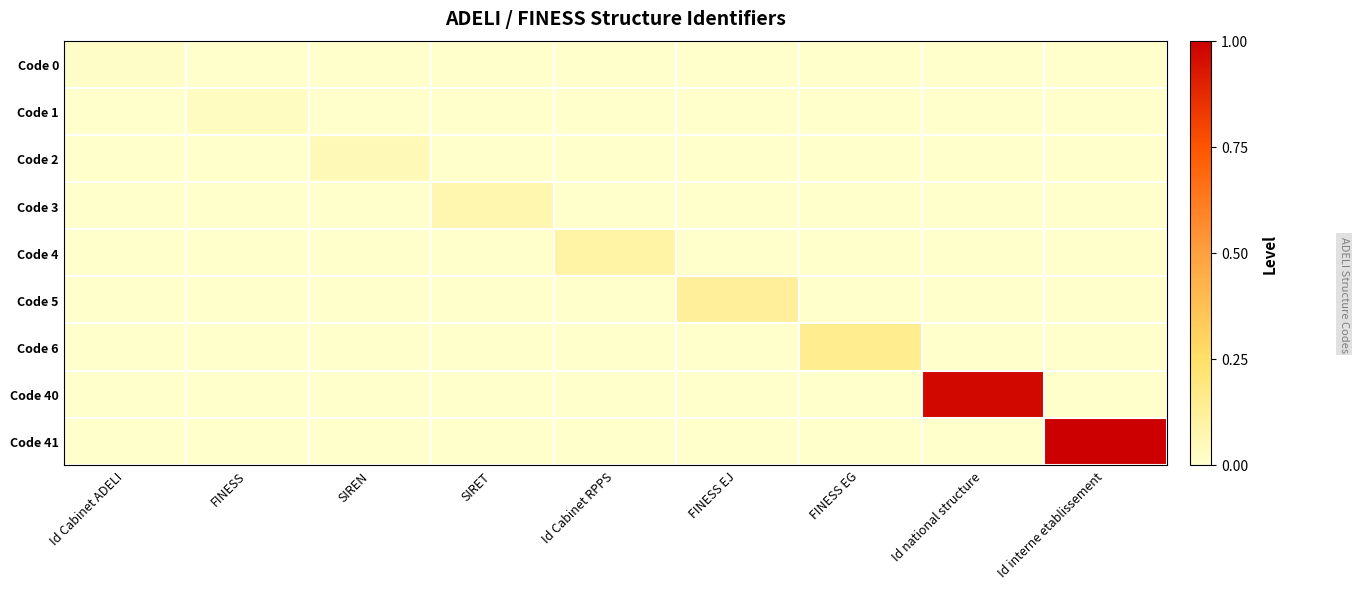

Which series has the largest range (max minus min)?

Code 41